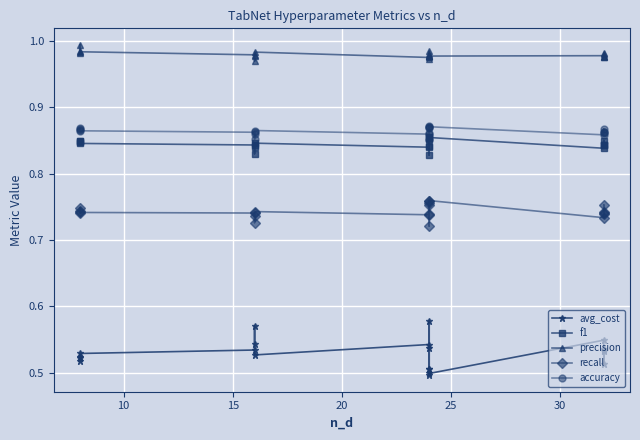

Count the f1 values in the range 0 to 1.

20